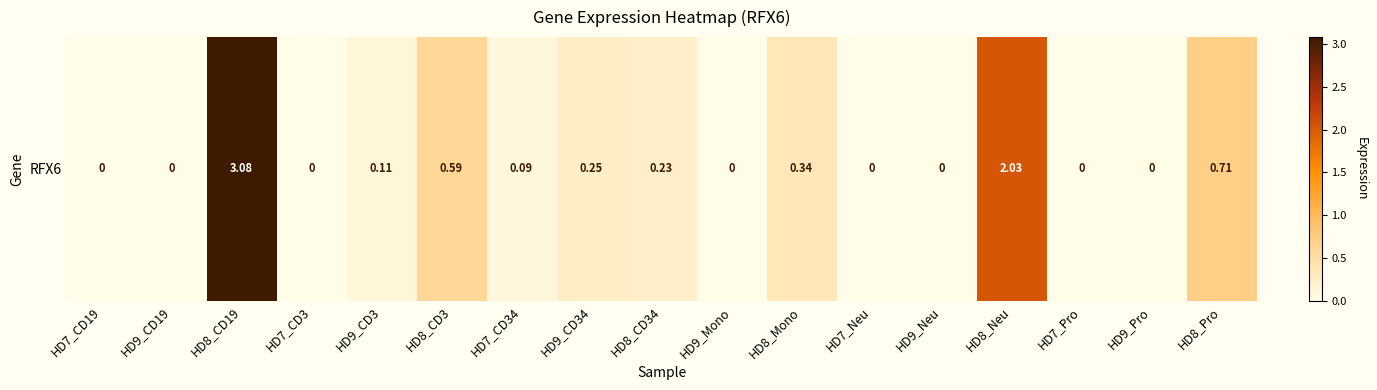

How many data points does each series have?

17